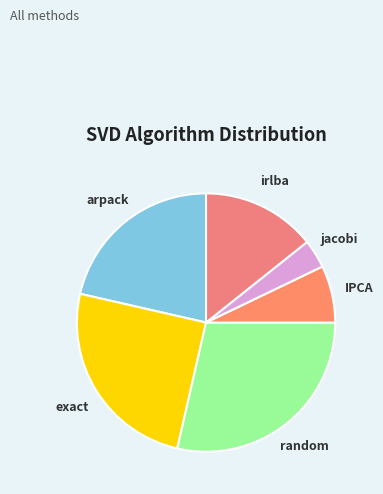

Which has a higher value, exact or random?

random